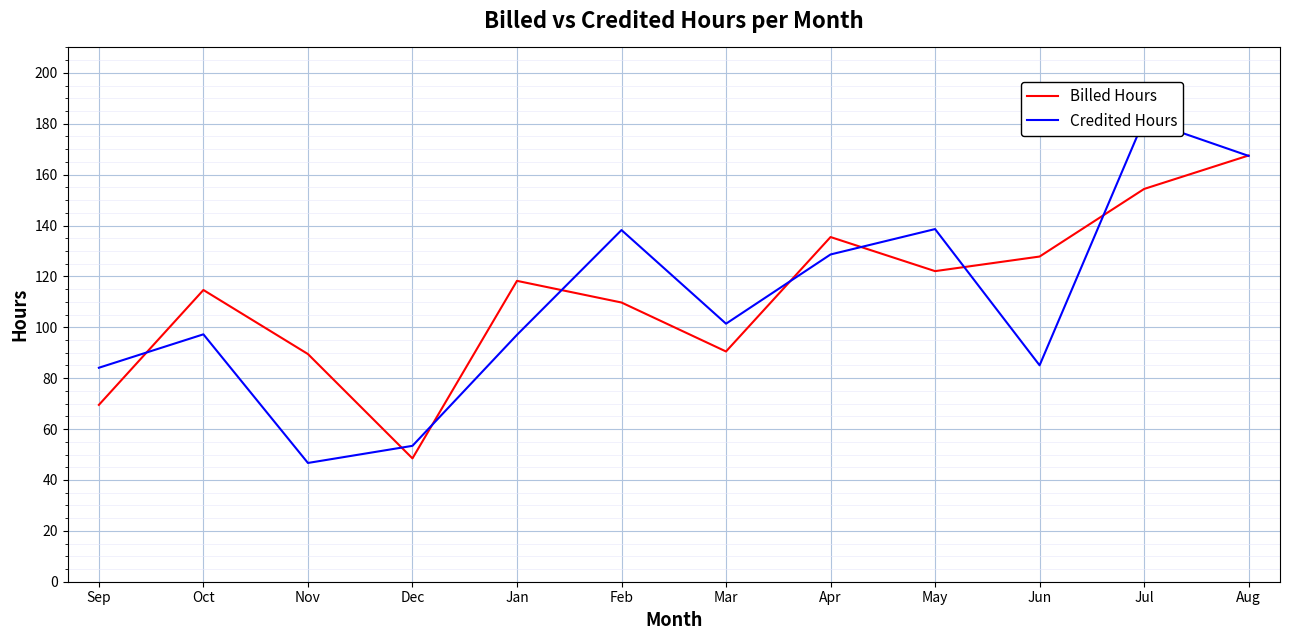

True or false: Credited Hours has more than 1 points higher than both neighbors.

True